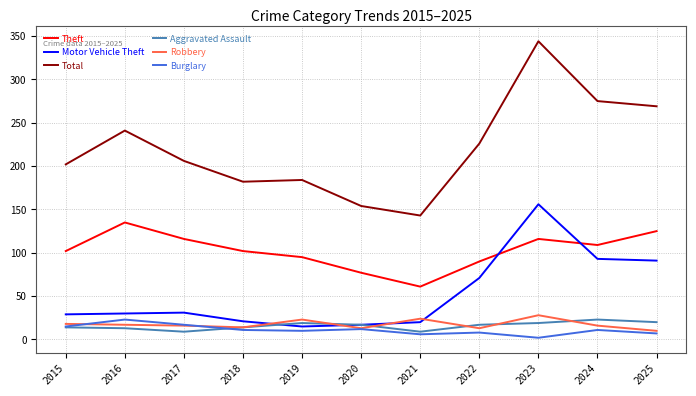

In Theft, how many points are lower than both neighbors (excluding endpoints)?

2